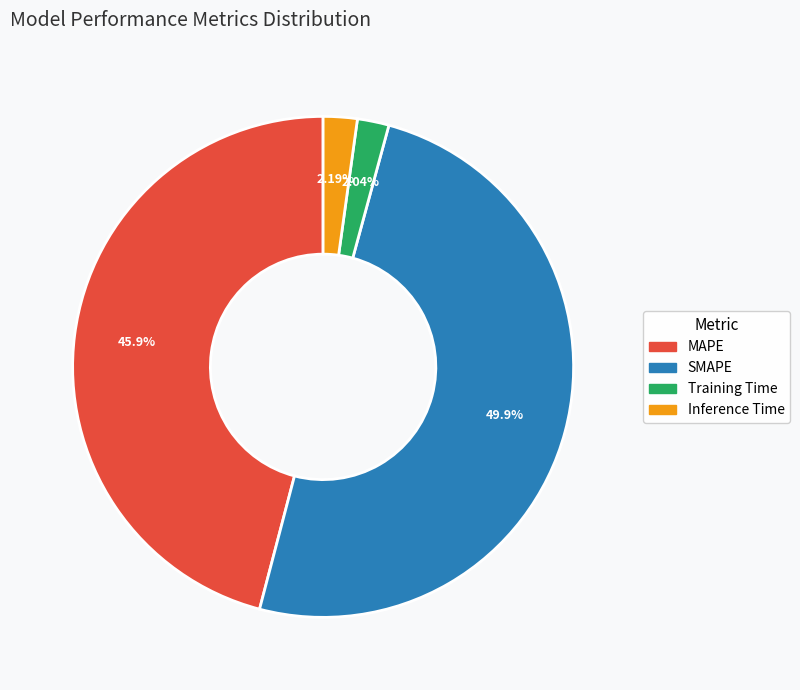

What percentage is the Inference Time slice, to the nearest percent?

2%